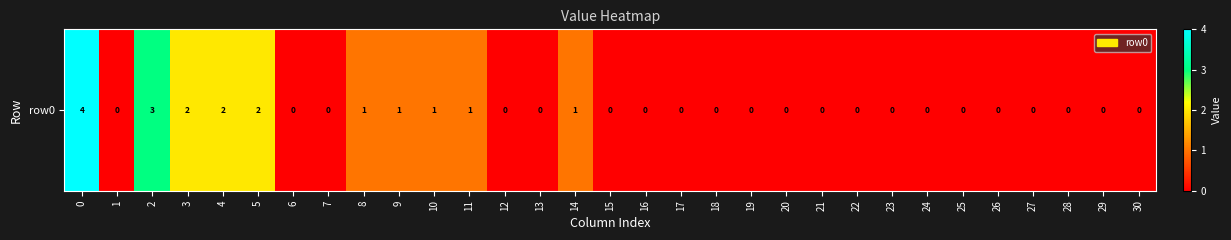

What is the difference between the values at 2 and 16?

3